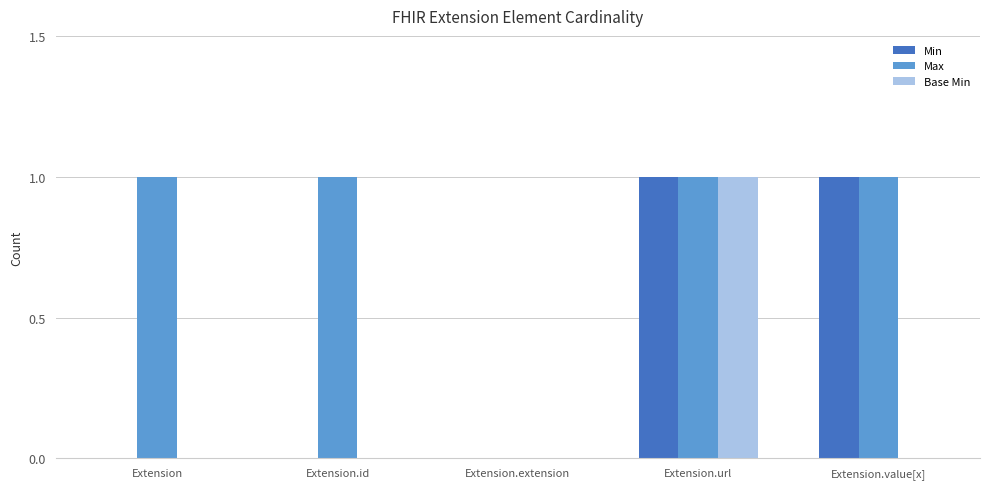

The Min series shows 0 at Extension.id. True or false?

True